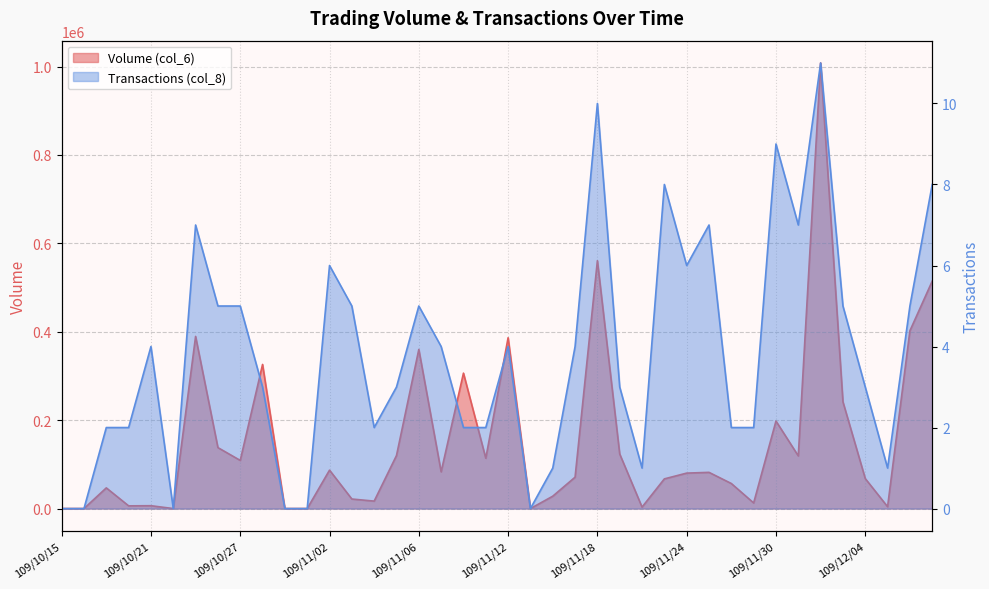

The value of Transactions (col_8) at 109/12/09 is 13. True or false?

False